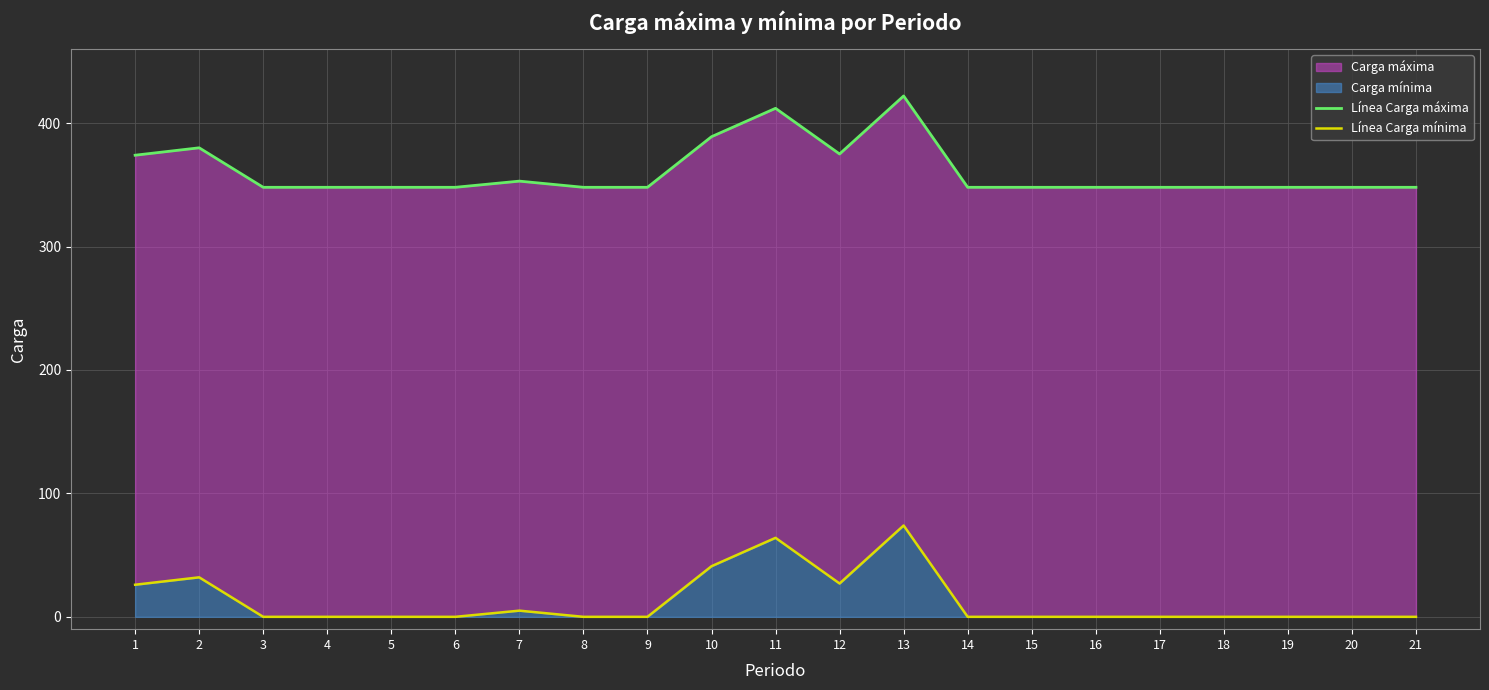

What is the maximum value shown in the chart?

422